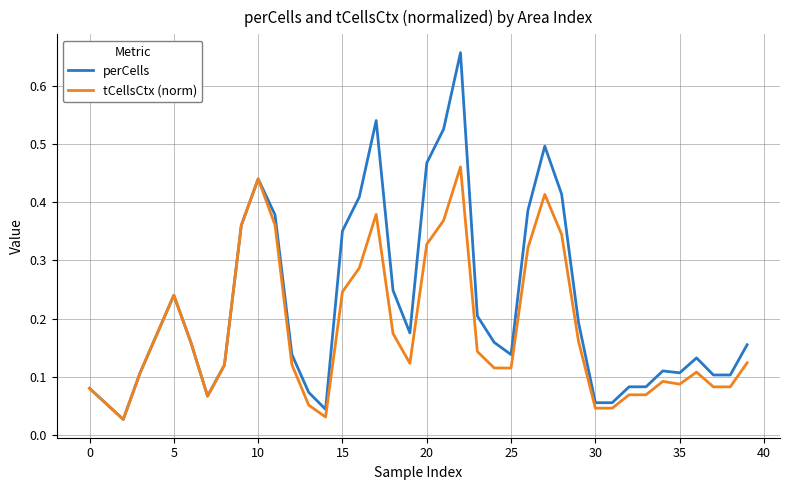

Which series has the largest total across all categories?

perCells